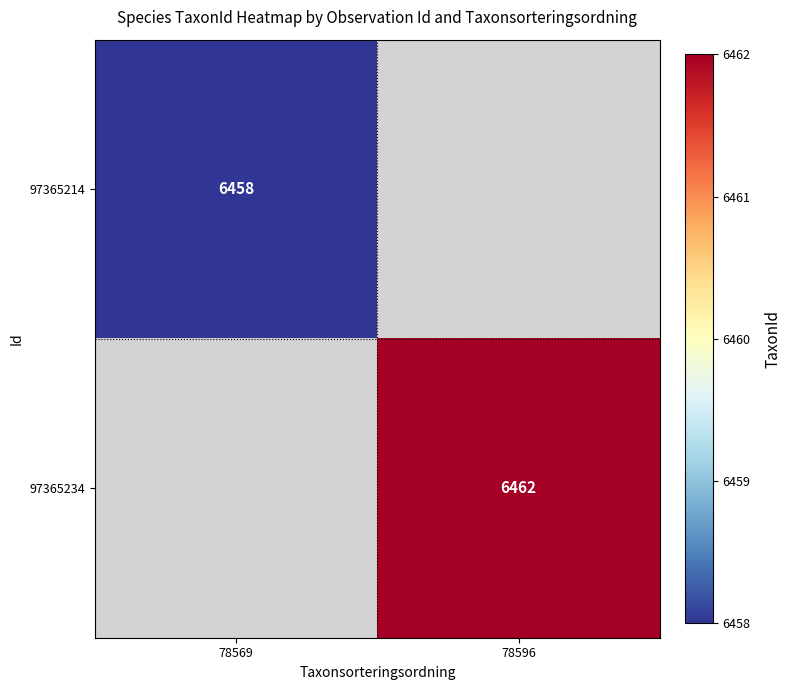

Count the number of categories in the chart.

2